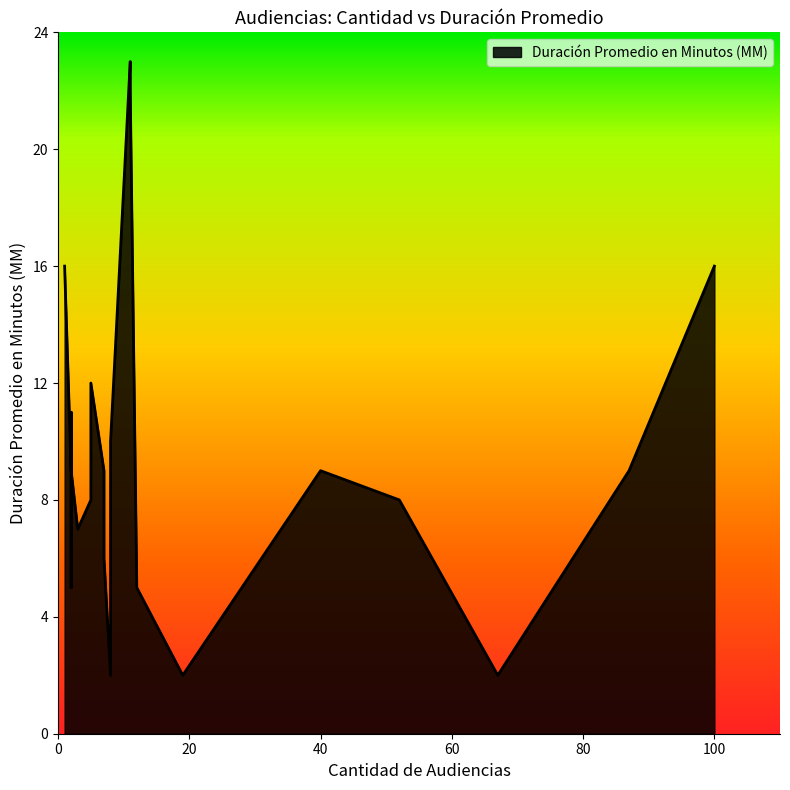

What is the difference between the maximum and minimum values?

21